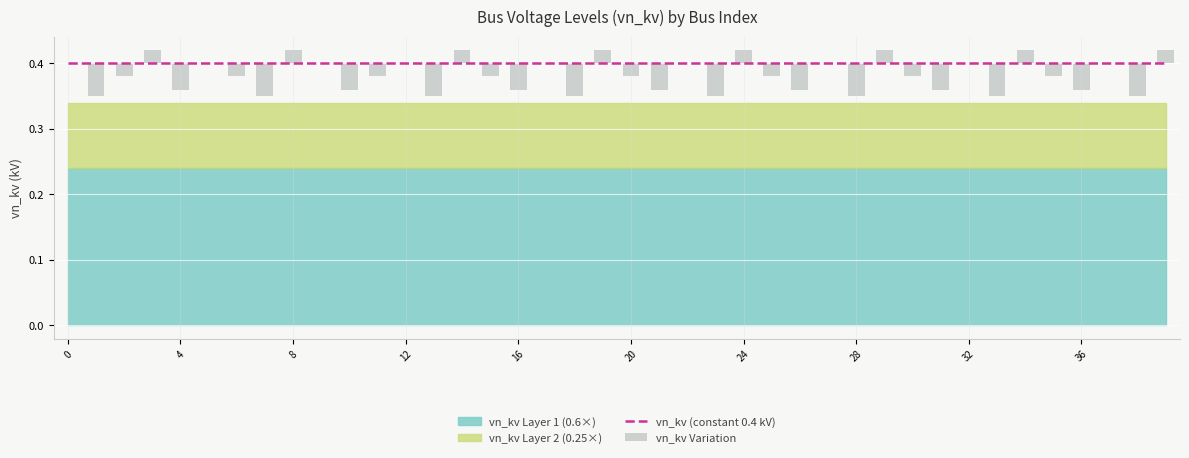

What is the total value across all series at 30?

0.4